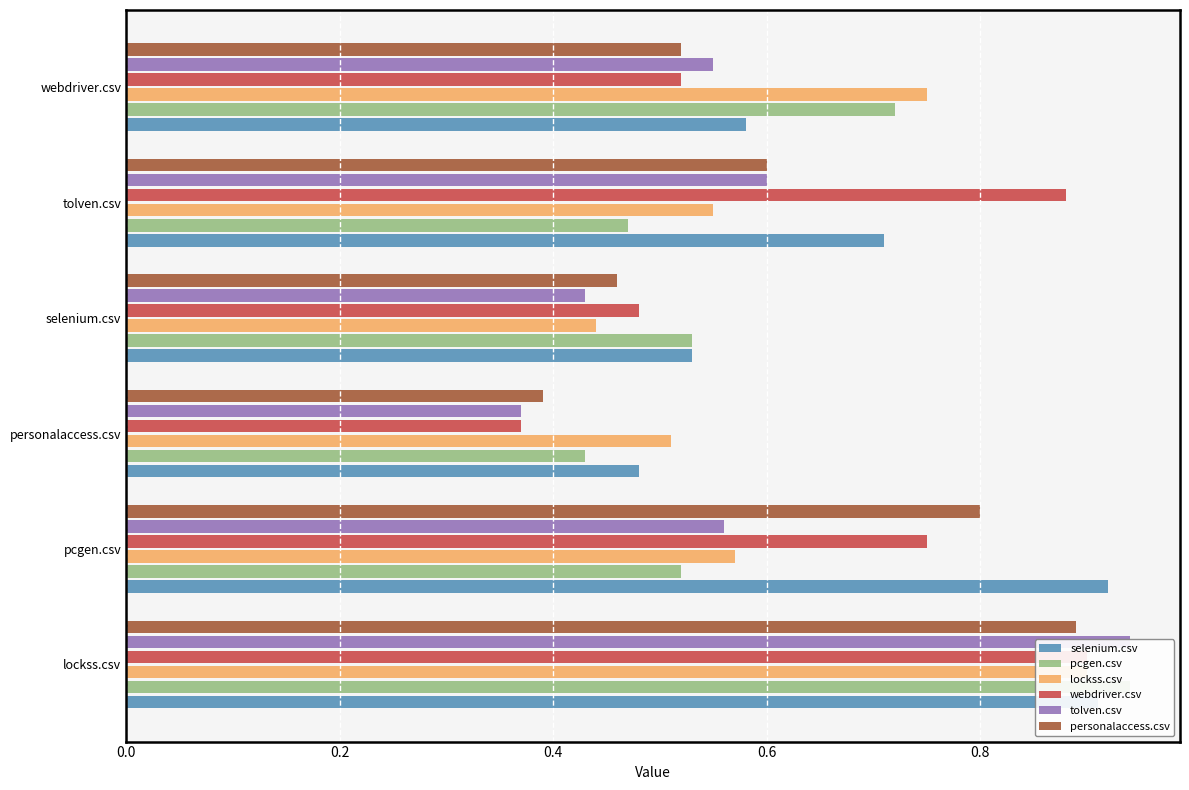

What is the highest value of the lockss.csv series?

0.9